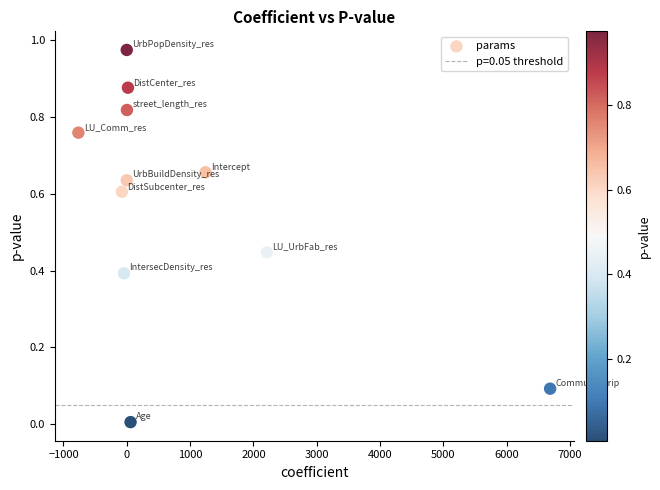

What is the range of X values (max minus min)?

7447.8